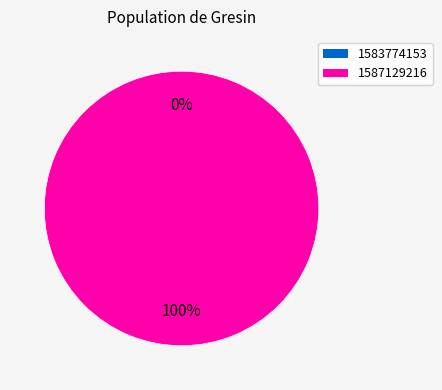

Do 1587129216 and 1583774153 together represent more than half of the pie?

Yes